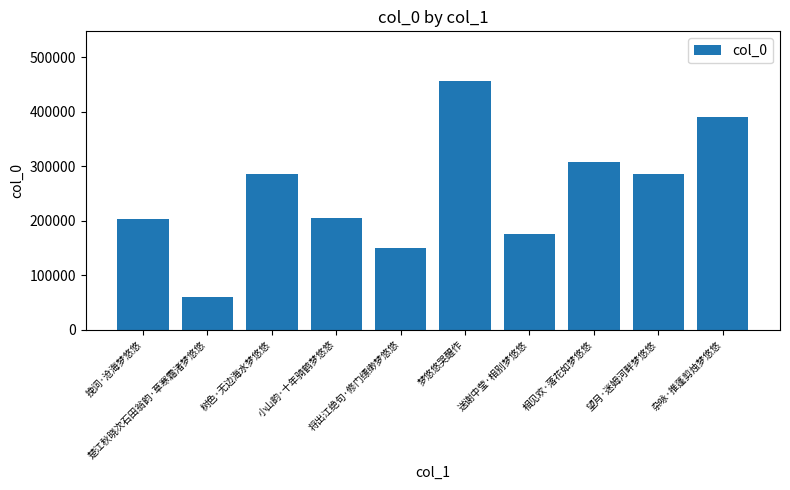

True or false: the data shows 456392 at 梦悠悠哭醒作.

True